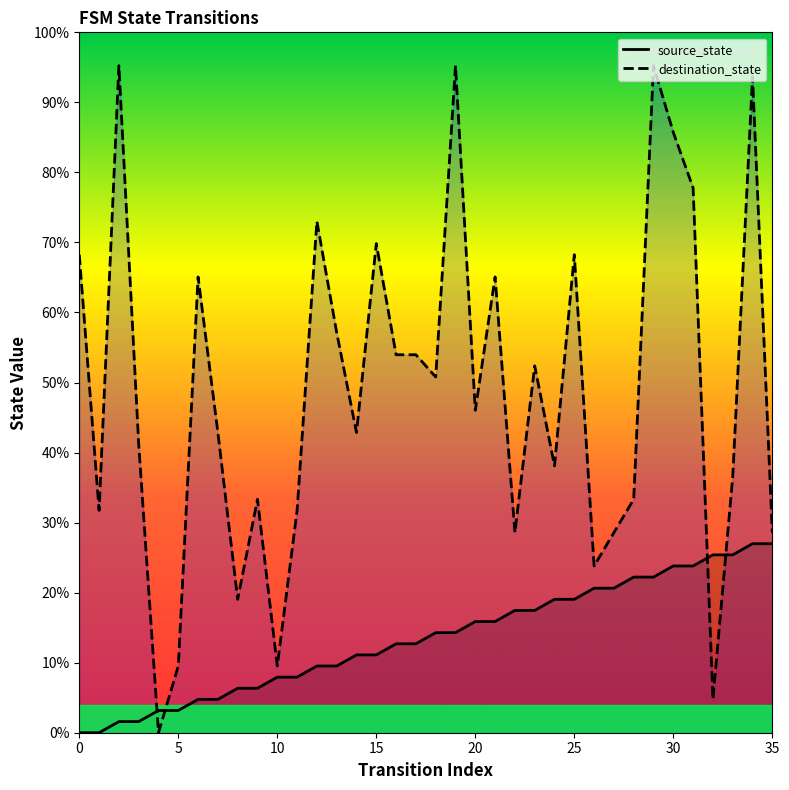

Is it true that source_state equals 9.5 at 13?

True